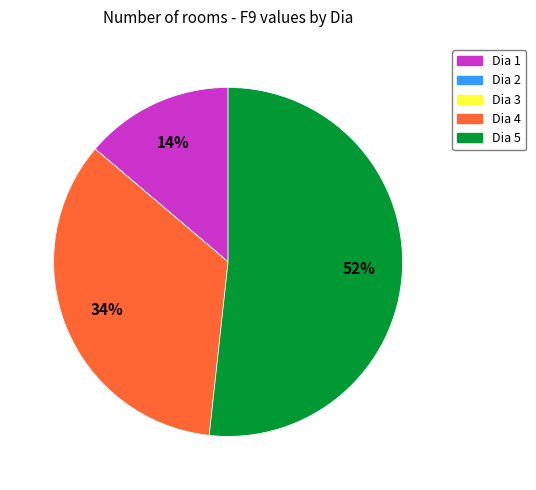

To the nearest percent, what is the average slice percentage?

20%